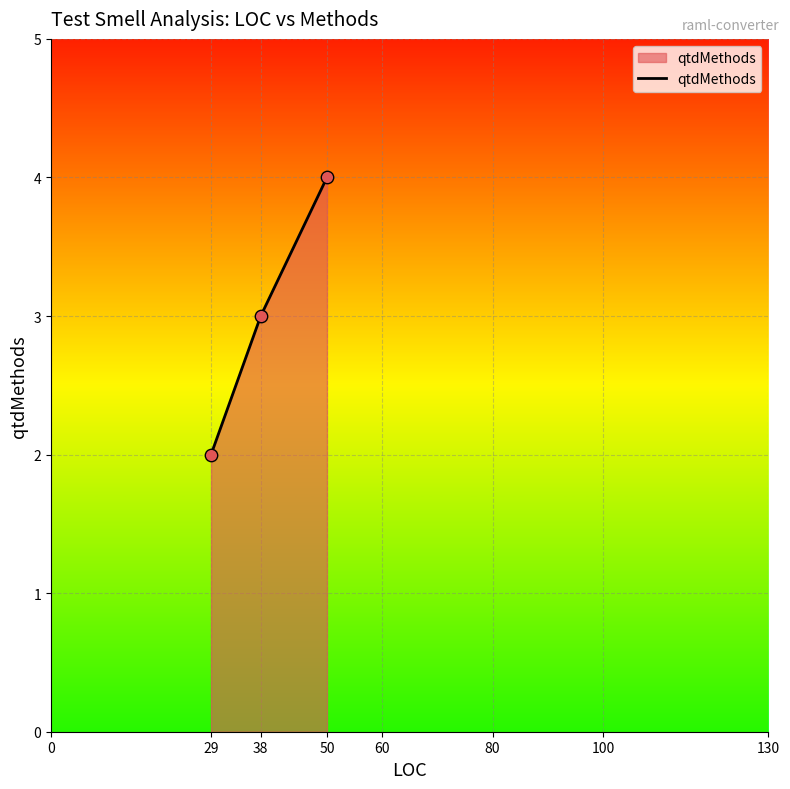

What is the change in value from 29 to 50?

+2